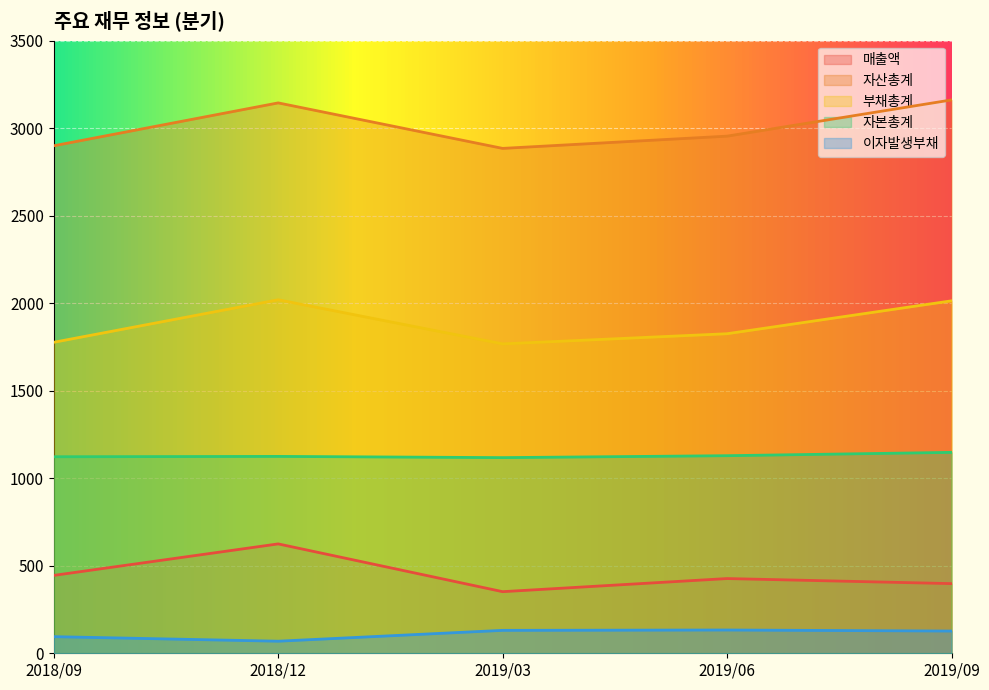

Which has a higher value, 2018/09 or 2019/09?

2018/09